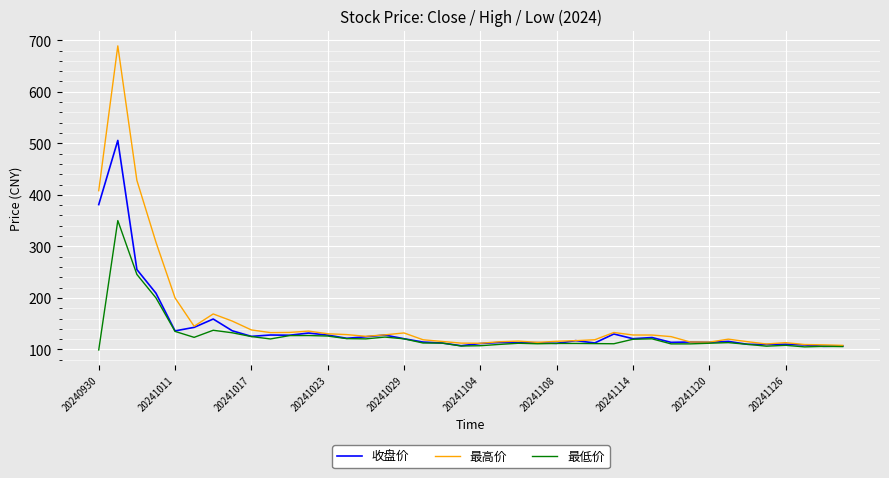

What is the highest value of the 收盘价 series?

505.6